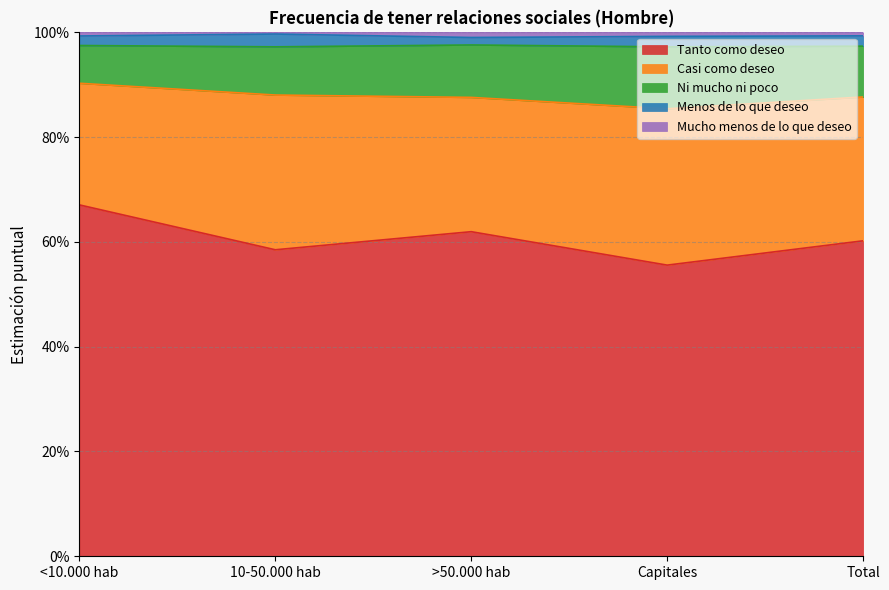

Which has a higher value, Capitales or 10-50.000 hab?

10-50.000 hab